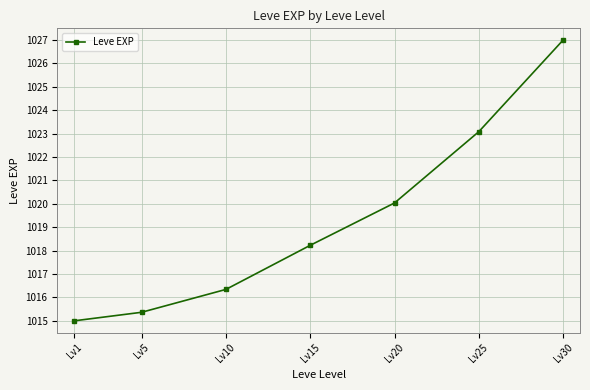

True or false: the data has more than 0 interior local peaks.

False